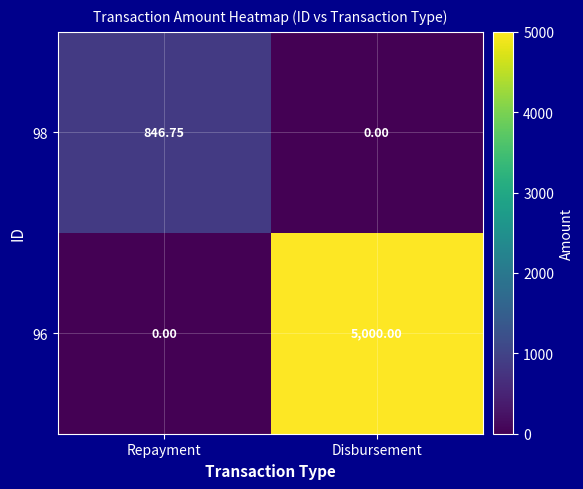

How many data points does each series have?

2